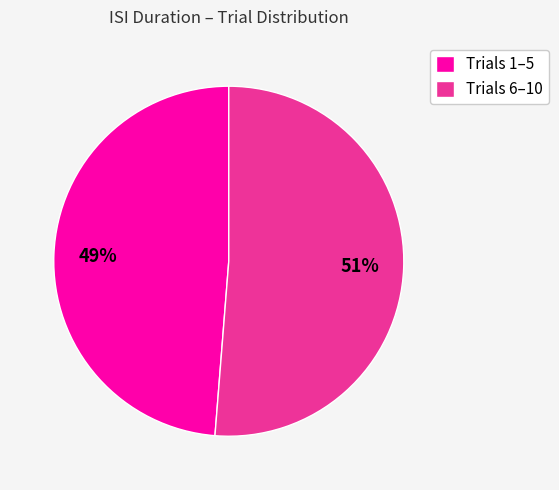

Which has a higher value, Trials 6–10 or Trials 1–5?

Trials 6–10